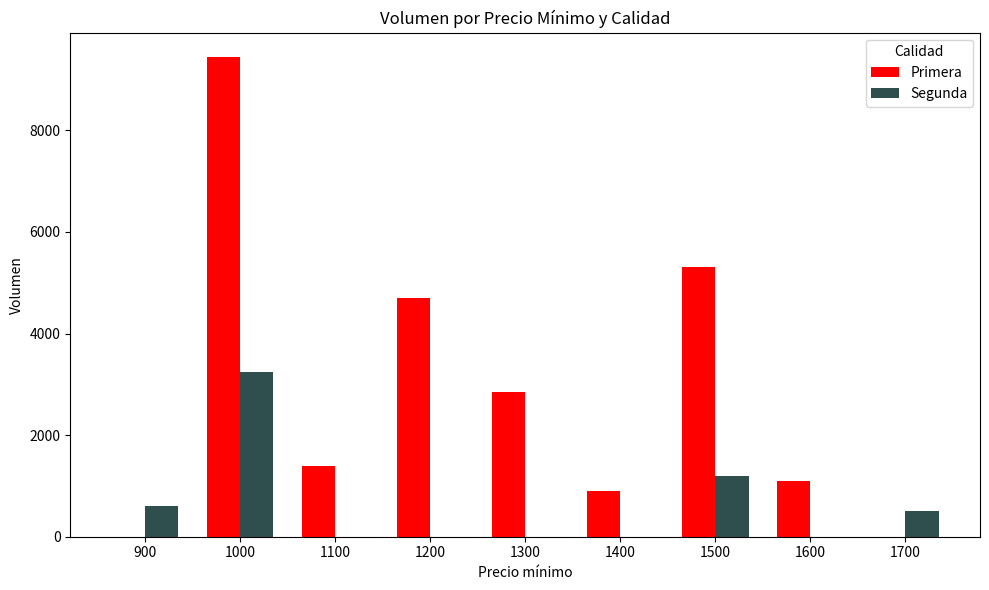

Reading left to right, list all the values displayed in this chart.

Primera: 900=0	1000=9450	1100=1400	1200=4700	1300=2850	1400=900	1500=5300	1600=1100	1700=0
Segunda: 900=600	1000=3250	1100=0	1200=0	1300=0	1400=0	1500=1200	1600=0	1700=500